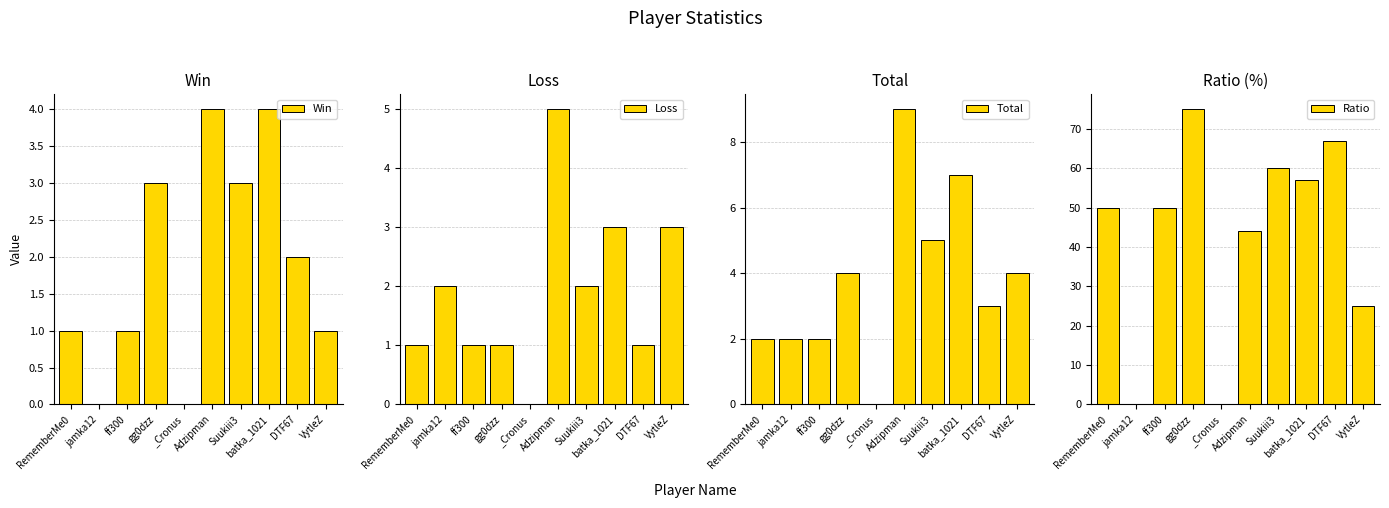

Which series changed the most between RememberMe0 and DTF67?

Ratio